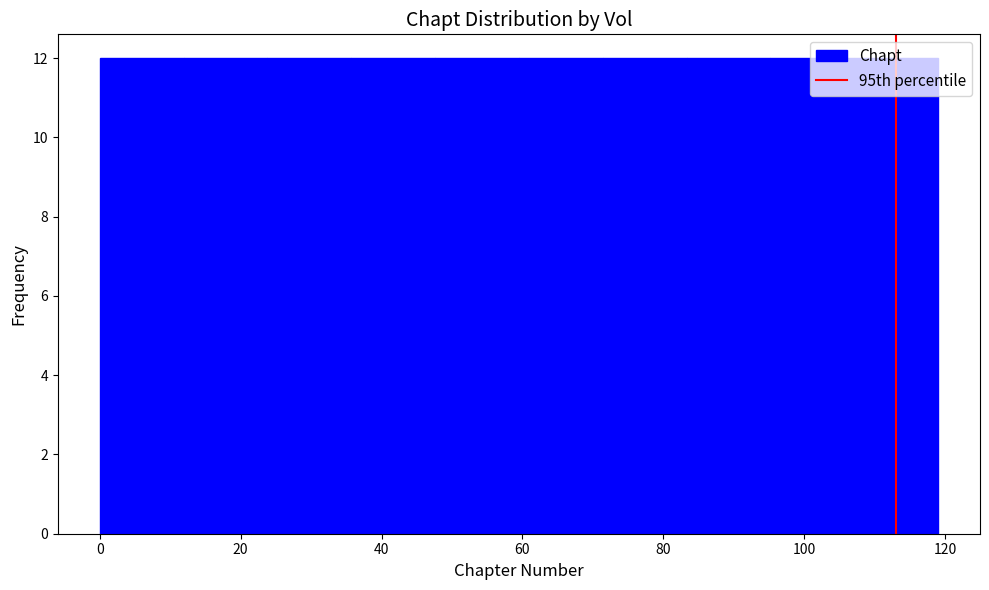

Reading left to right, transcribe this chart: for each bar, give the range it covers on the x-axis and its height. Neither the bar edges nor the heights are printed on the chart, so give them approximately, as read against the axes.

0 to 12: 12
12 to 24: 12
24 to 36: 12
36 to 48: 12
48 to 60: 12
60 to 72: 12
72 to 84: 12
84 to 96: 12
96 to 108: 12
108 to 120: 12